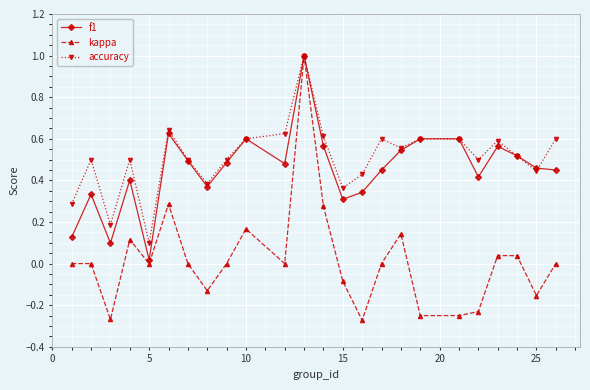

What is the maximum value shown in the chart?

1.0